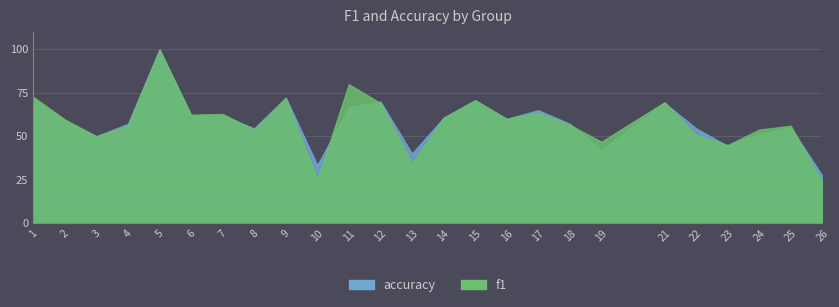

What is the difference between the maximum and minimum values in the accuracy series?

72.7